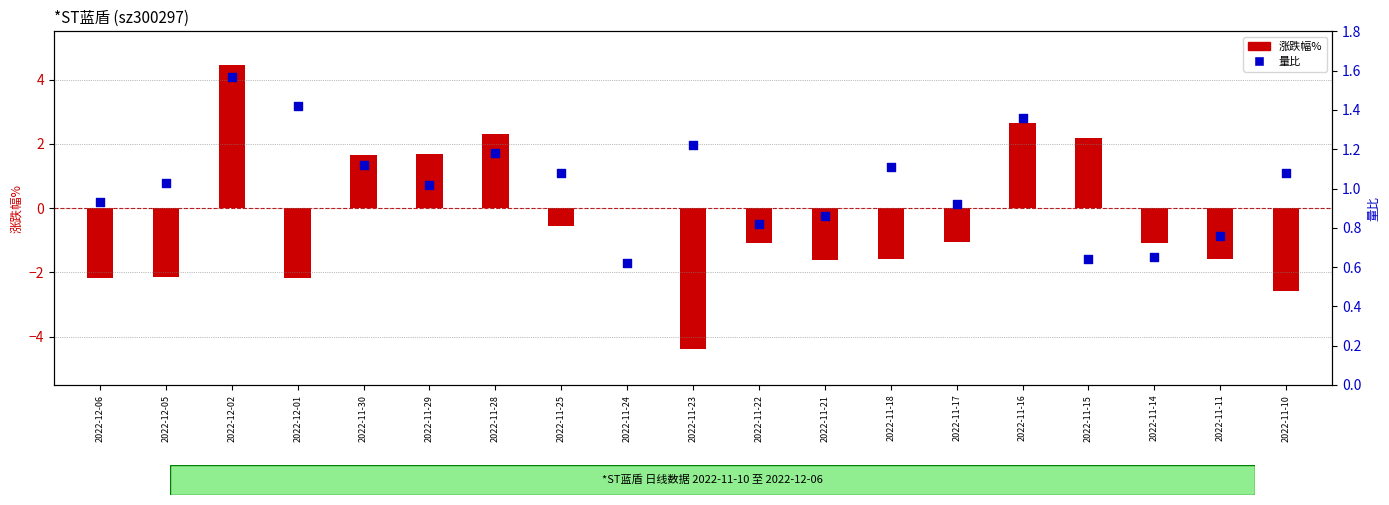

Which series reaches the minimum Y coordinate?

涨跌幅%